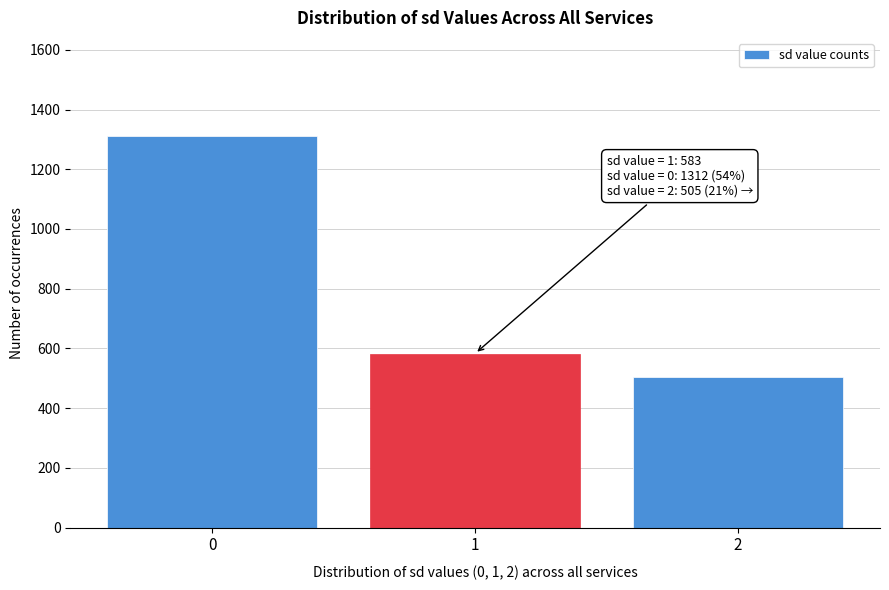

Reading left to right, transcribe all the data shown in this chart.

1312	583	505